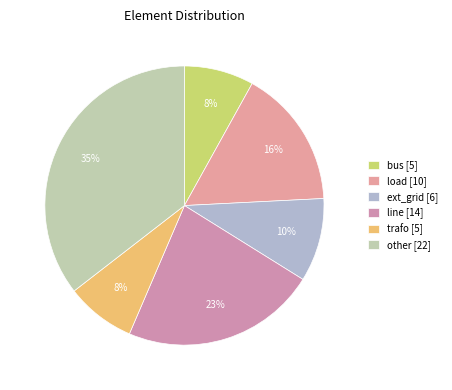

To the nearest percent, what portion does line represent?

23%